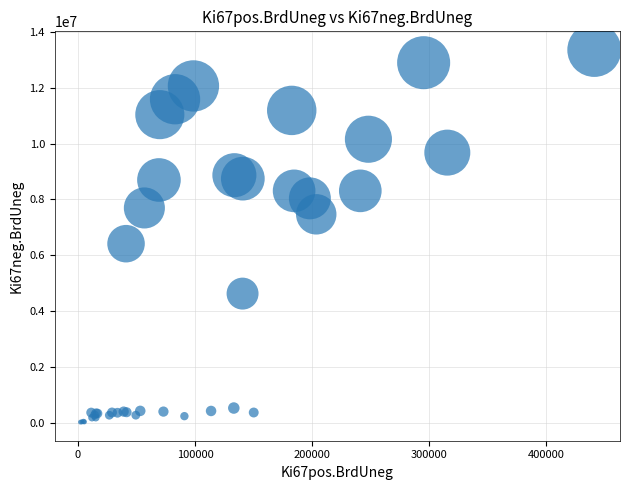

What Y value in the scatter plot is closest to 6688906?

6414480.4